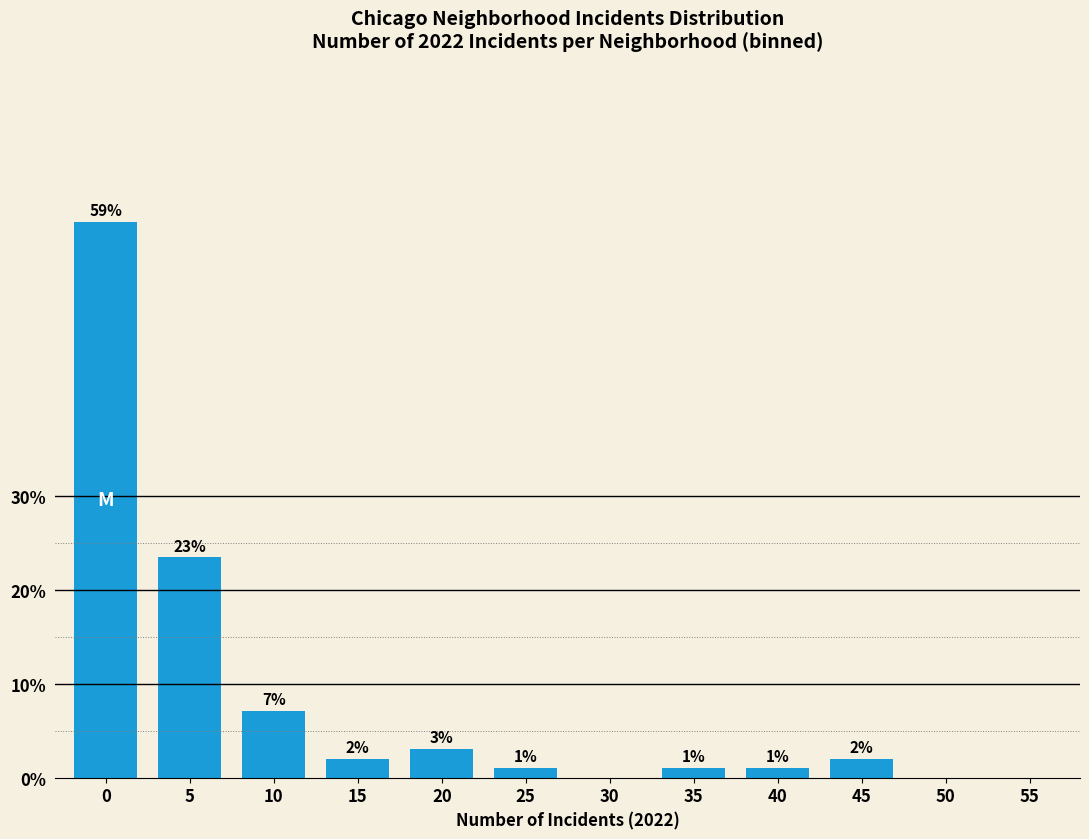

At which label is the value closest to 29?

5